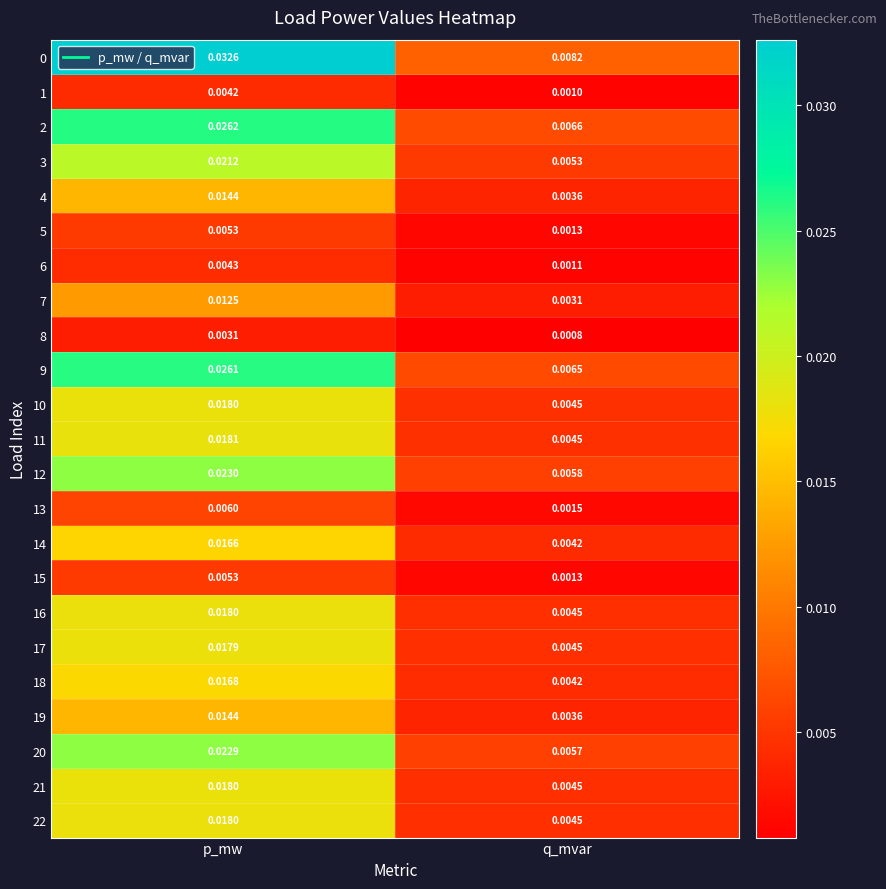

List the labels in order of 14 value, smallest first.

q_mvar, p_mw